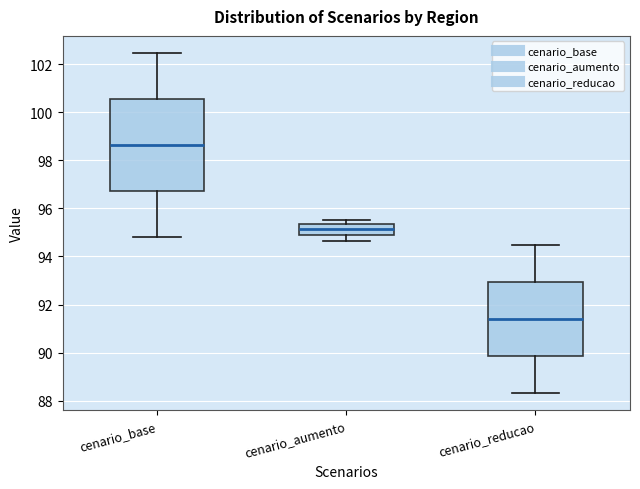

Reading left to right, read every box against the y-axis: the position of its median line, the range the box covers, and the ends of its whiskers. The values are not printed on the chart, so give them approximately, as read against the axis.

cenario_base: median 98.6, box 96.8 to 100.6, whiskers 94.8 to 102.4
cenario_aumento: median 95.2, box 95.0 to 95.4, whiskers 94.6 to 95.6
cenario_reducao: median 91.4, box 89.8 to 93.0, whiskers 88.4 to 94.4